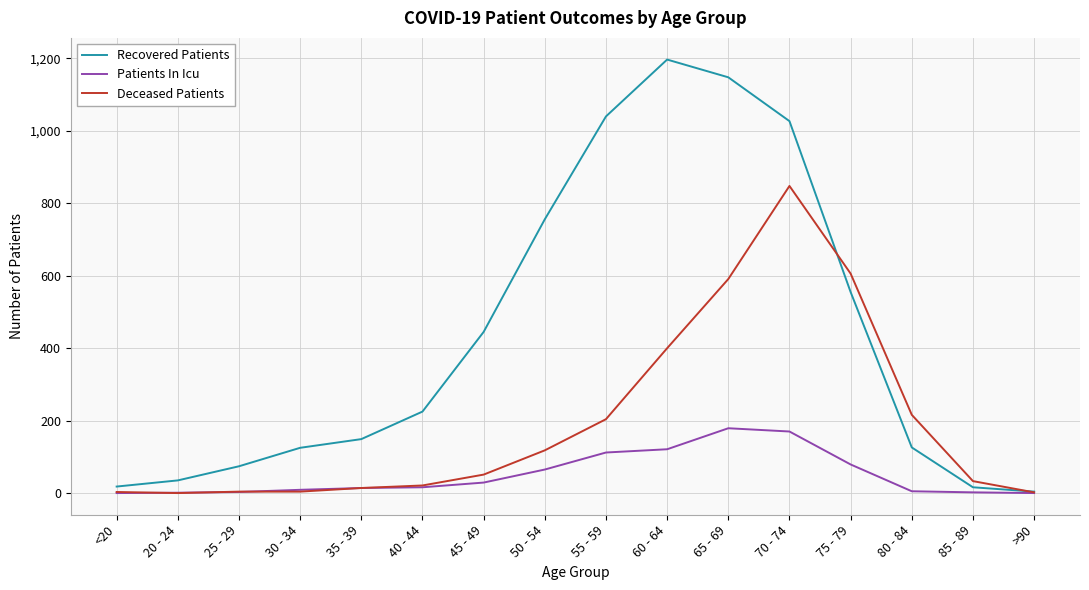

Between 70 - 74 and 85 - 89, which series saw the biggest shift?

Recovered Patients